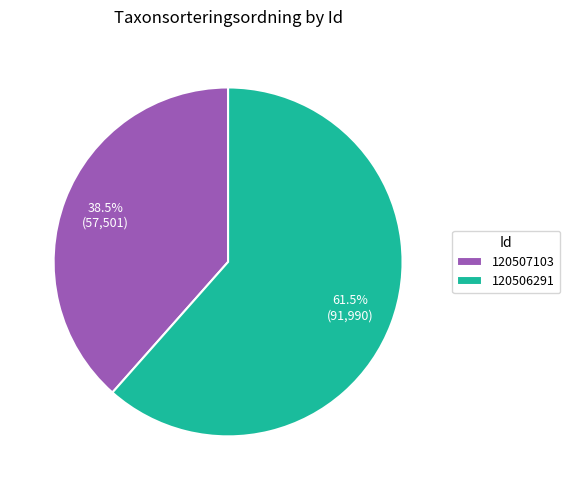

Which category has the biggest portion of the pie?

120506291